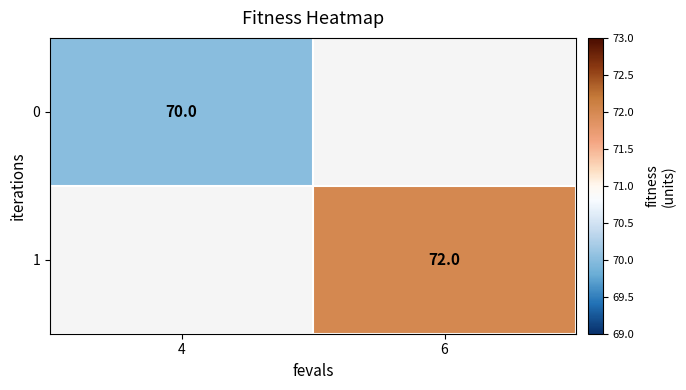

The value of 0 at 4 is 48. True or false?

False